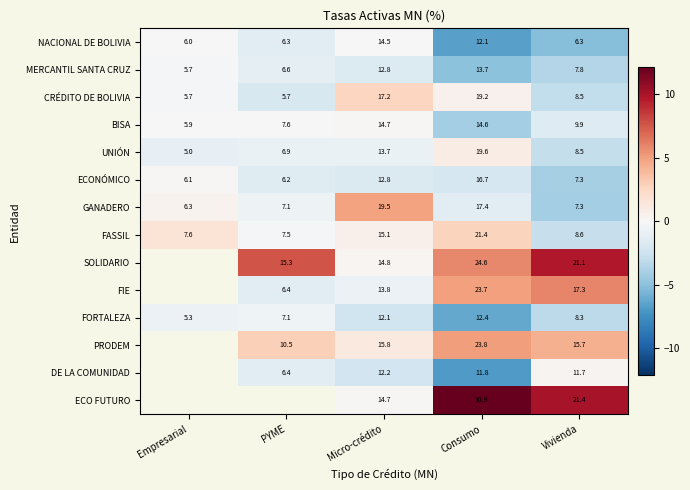

Rank the categories by FASSIL value from highest to lowest.

Consumo, Micro-crédito, Vivienda, Empresarial, PYME